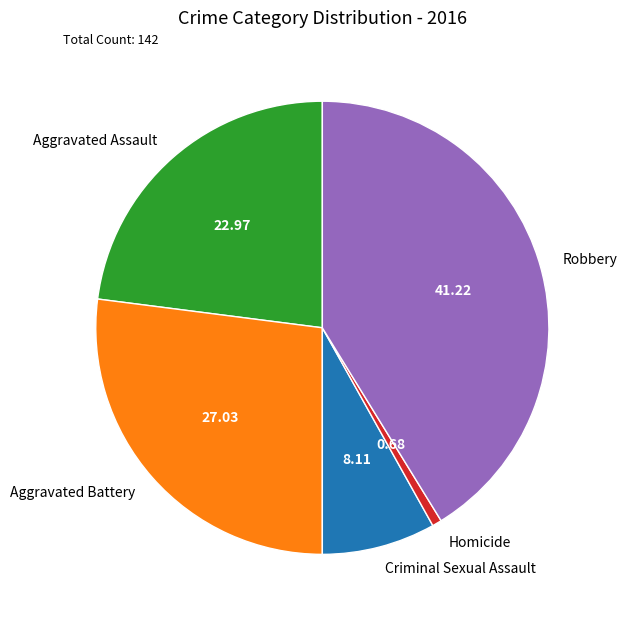

Does Homicide account for over 50% of the chart?

No